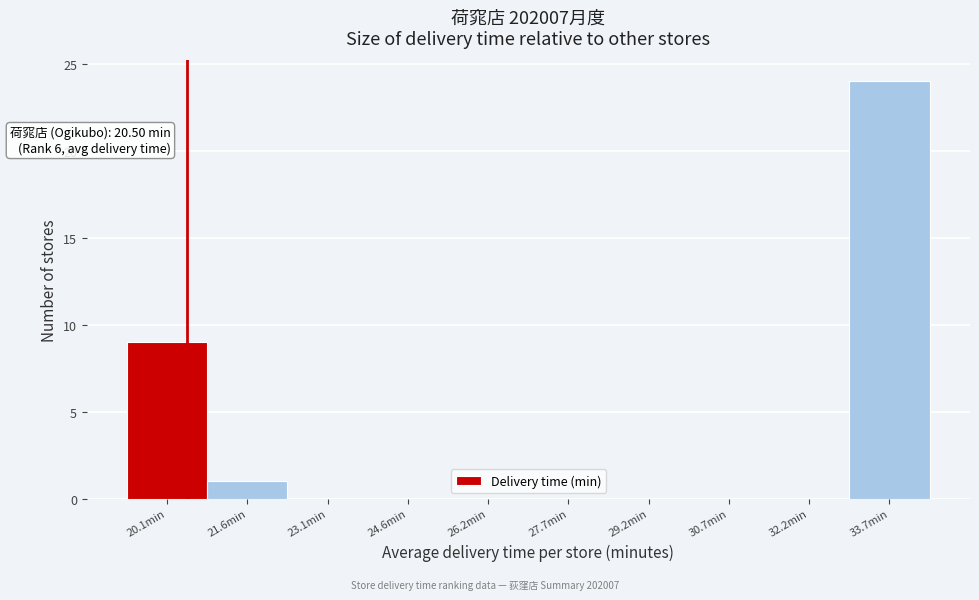

Which range on the x-axis has the tallest bar?

33.0 to 34.4